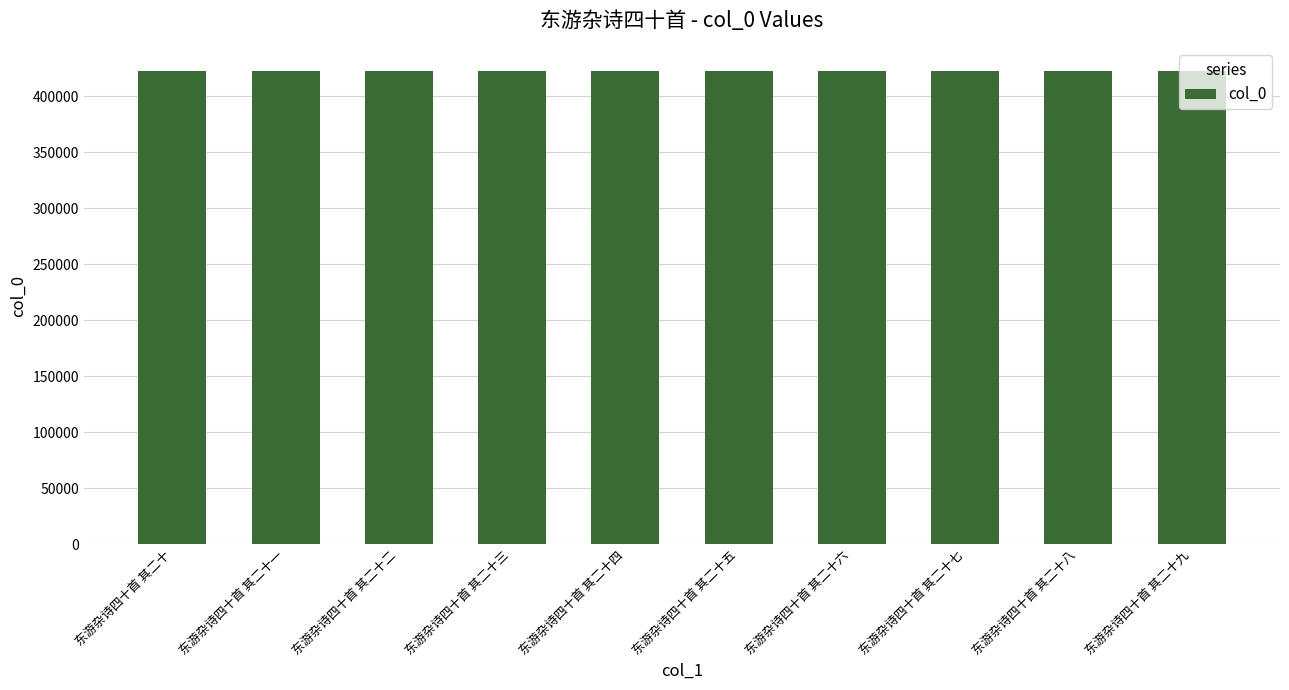

What is the label of the 7th bar from the left?

东游杂诗四十首 其二十六